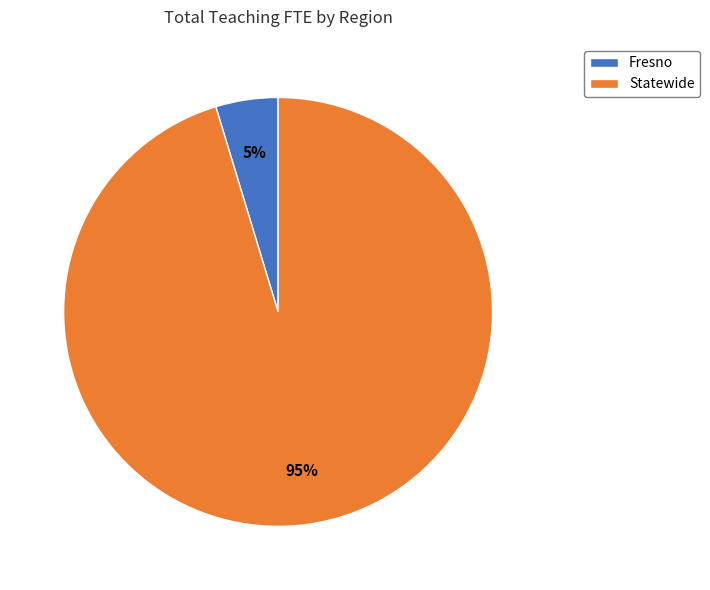

To the nearest percent, what is the combined percentage of Fresno and Statewide?

100%